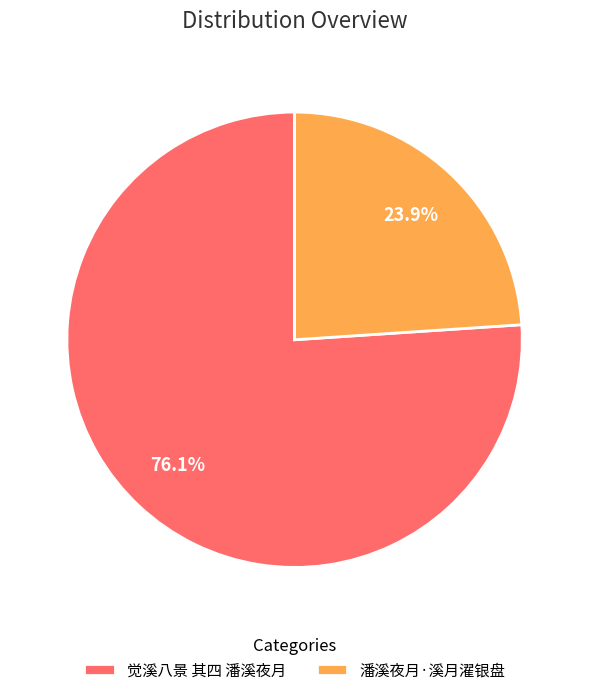

Which category has the smallest portion of the pie?

潘溪夜月·溪月濯银盘